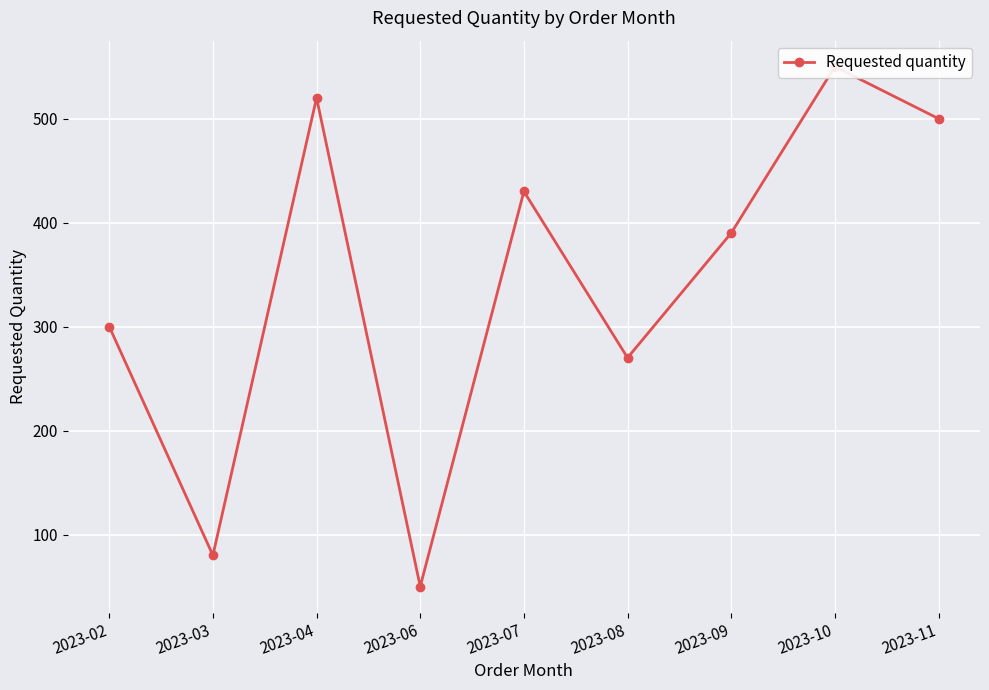

What is the ratio of the value at 2023-06 to the value at 2023-04?

0.1